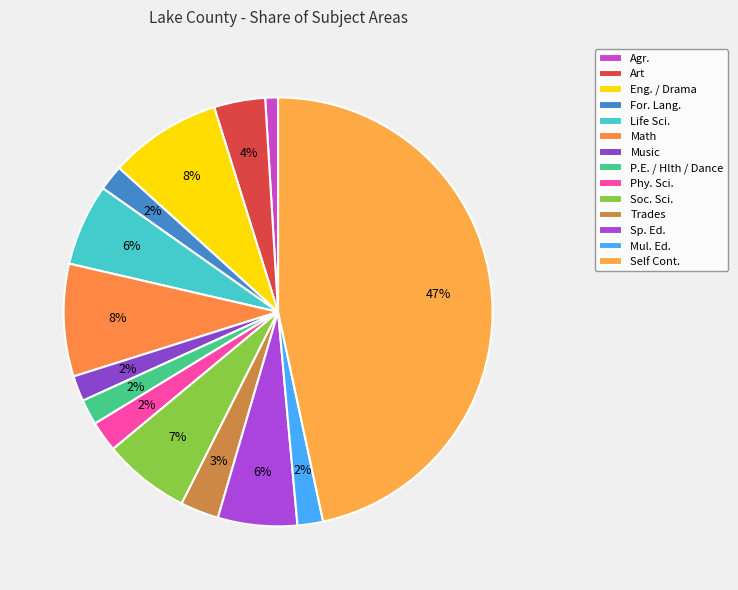

How many slices are in this pie chart?

14